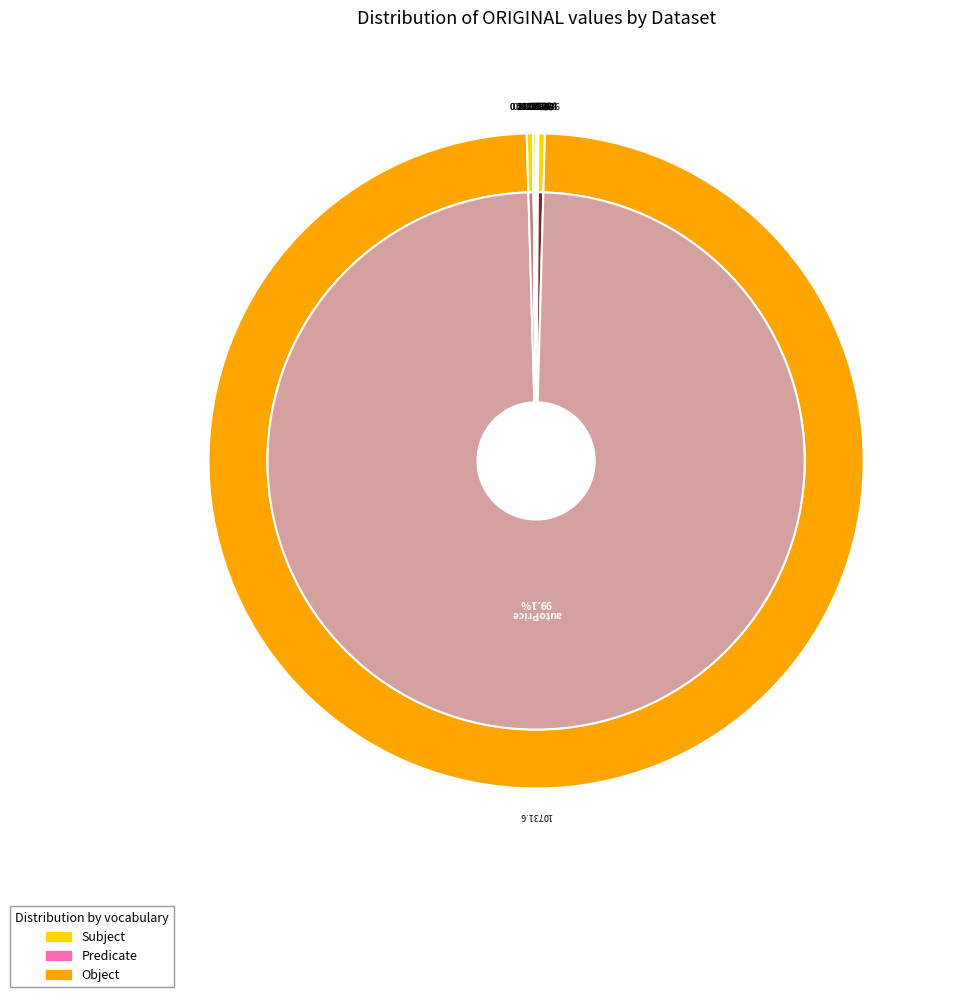

Which slice represents more than half of the pie?

autoPrice